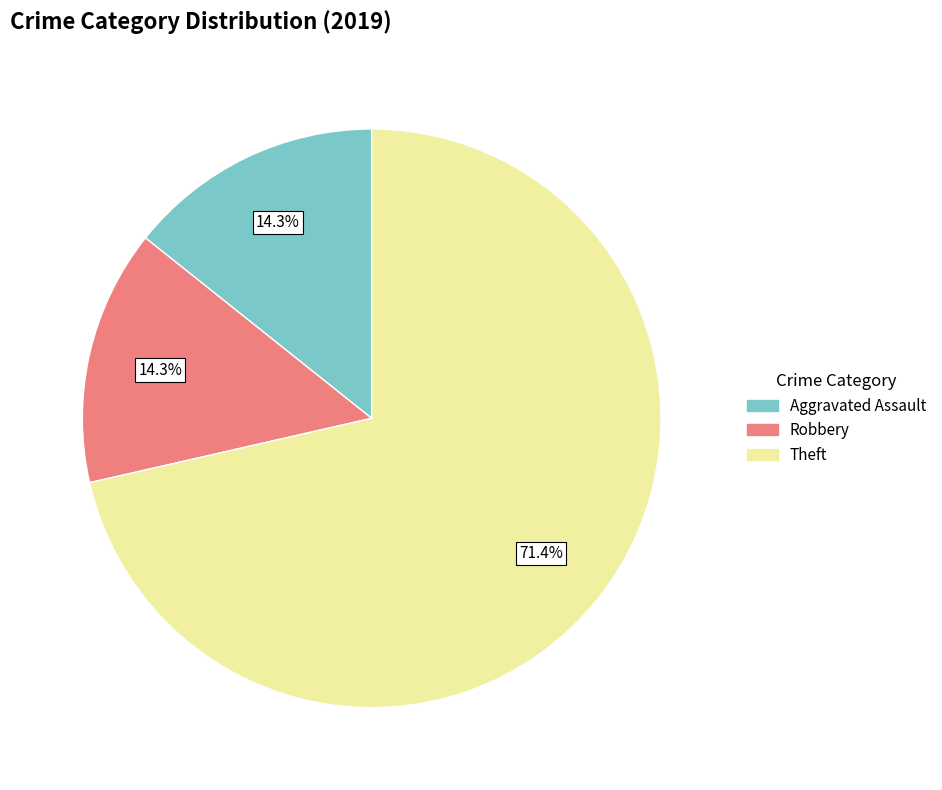

True or false: Theft accounts for 71% of the total.

True